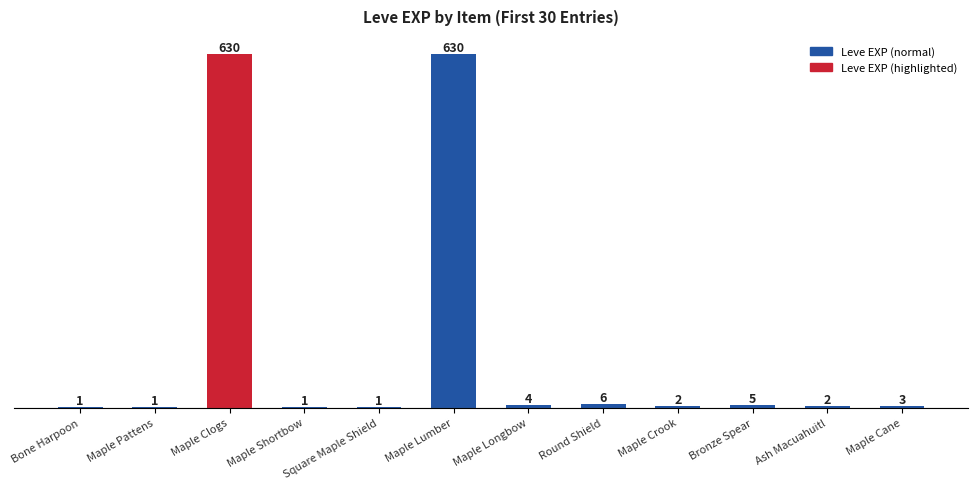

How many series are shown in this chart?

1